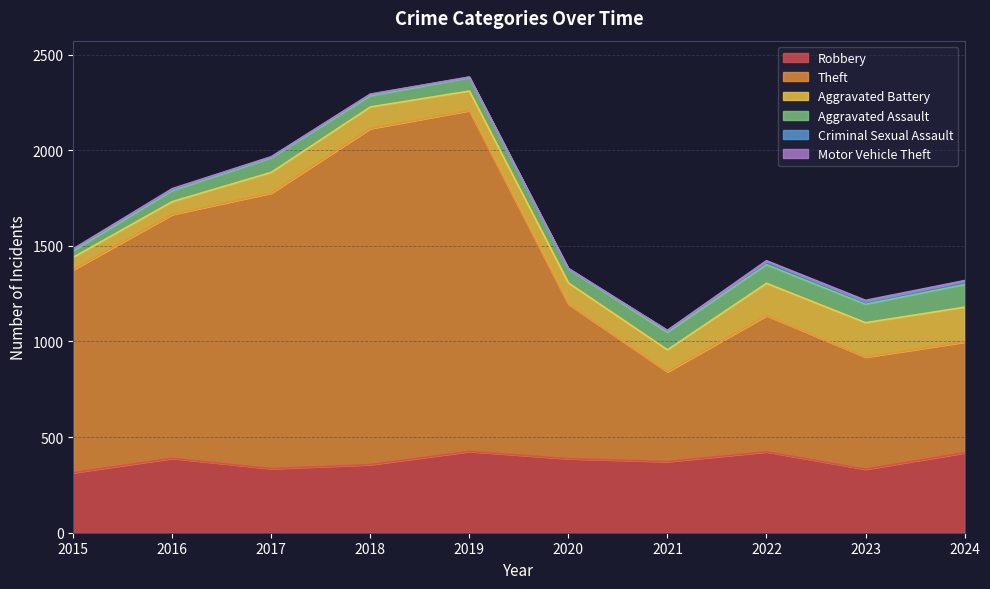

What is the difference between the Aggravated Assault values at 2021 and 2017?

16